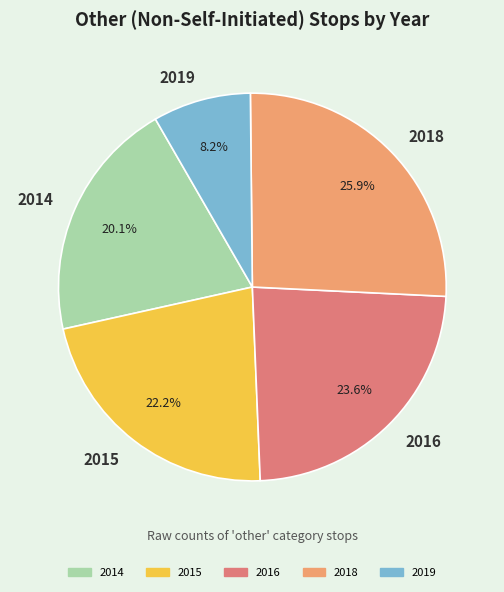

To the nearest percent, what is the difference between the largest and smallest slice percentages?

18%